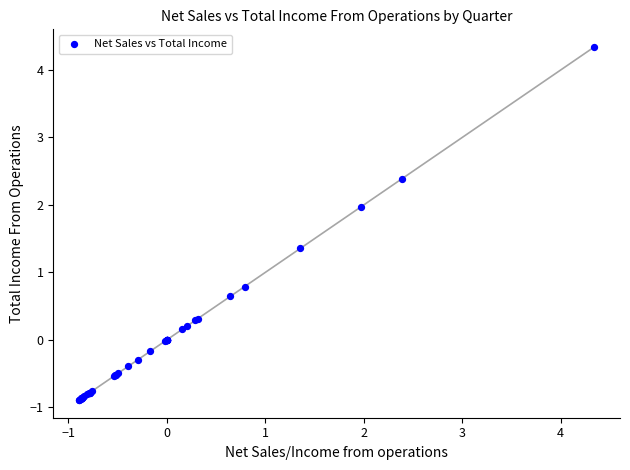

What Y value in the scatter plot is closest to 1?

0.8